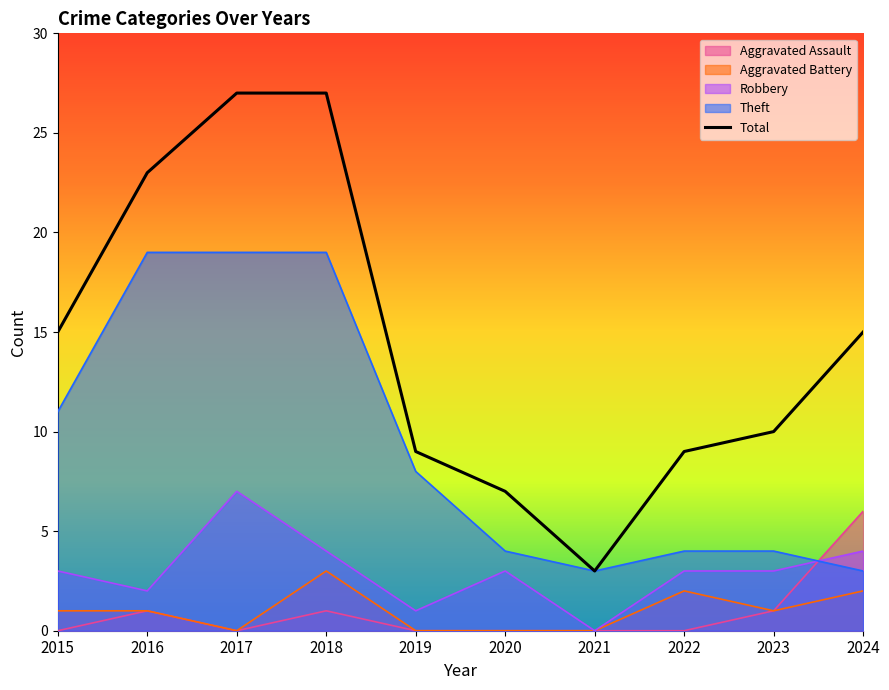

At which label does the data first exceed 15?

2016